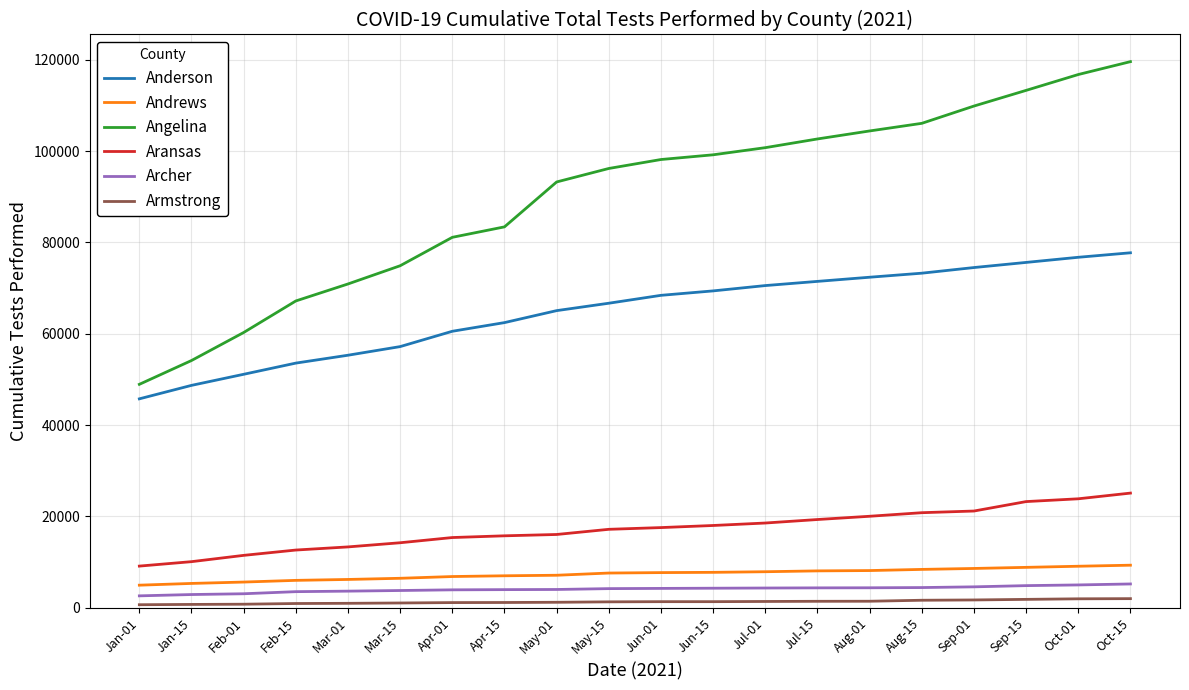

True or false: Andrews and Angelina cross at least once.

False